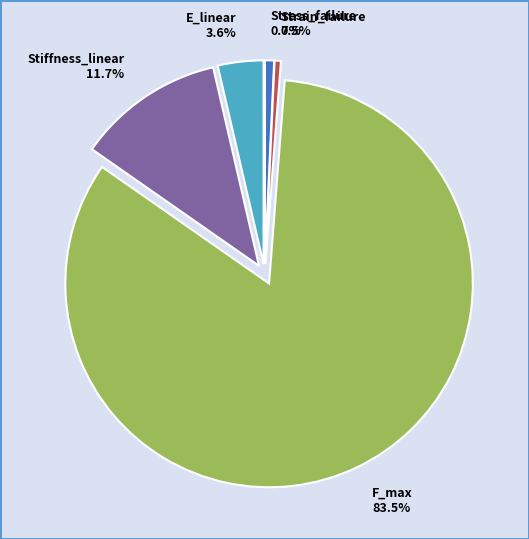

Is the sum of F_max and Stress_failure greater than half?

Yes